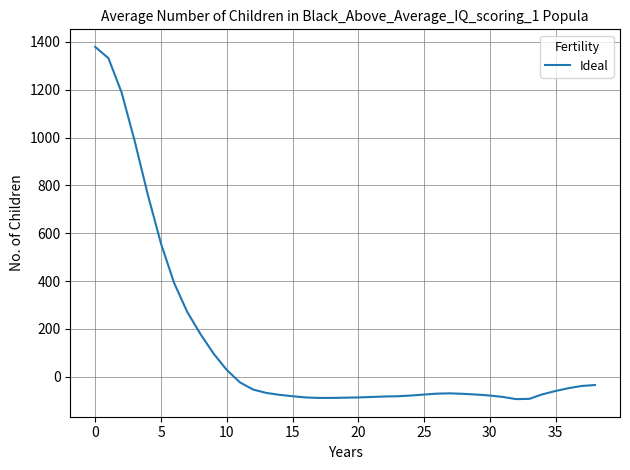

What is the greatest value displayed?

1379